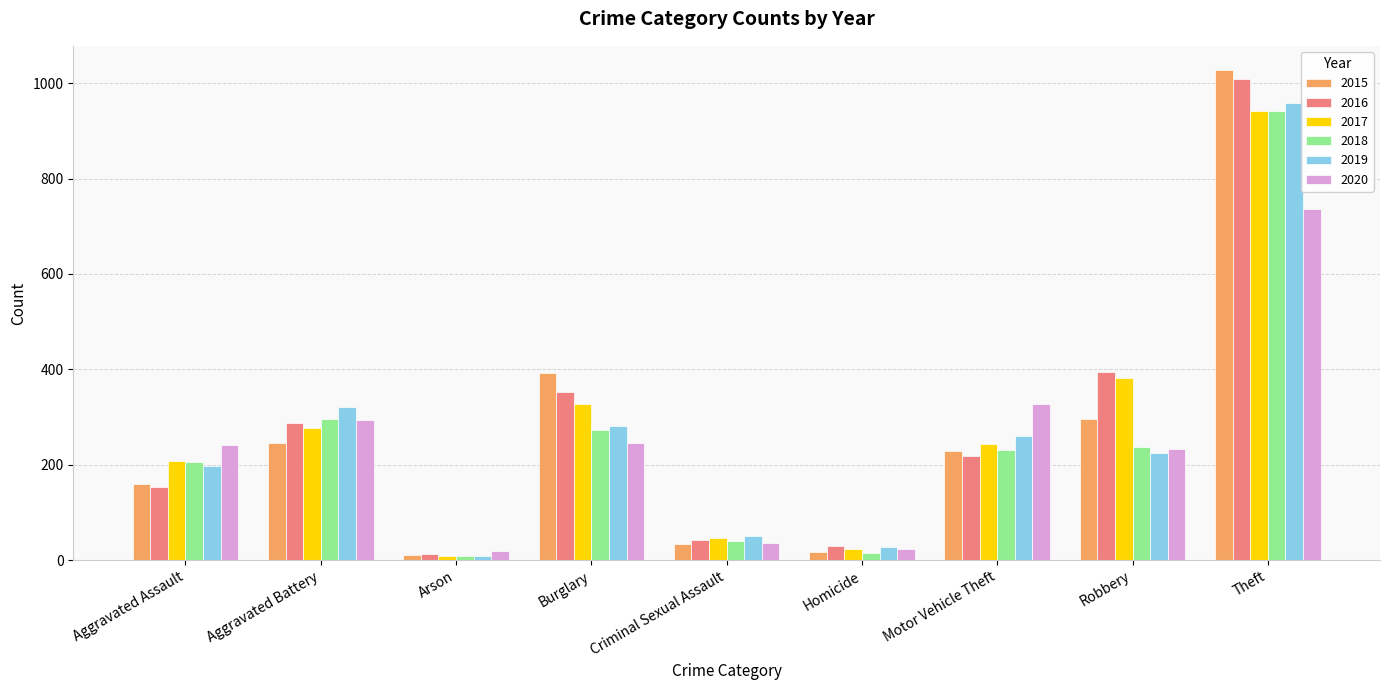

How many distinct data groups are displayed?

6